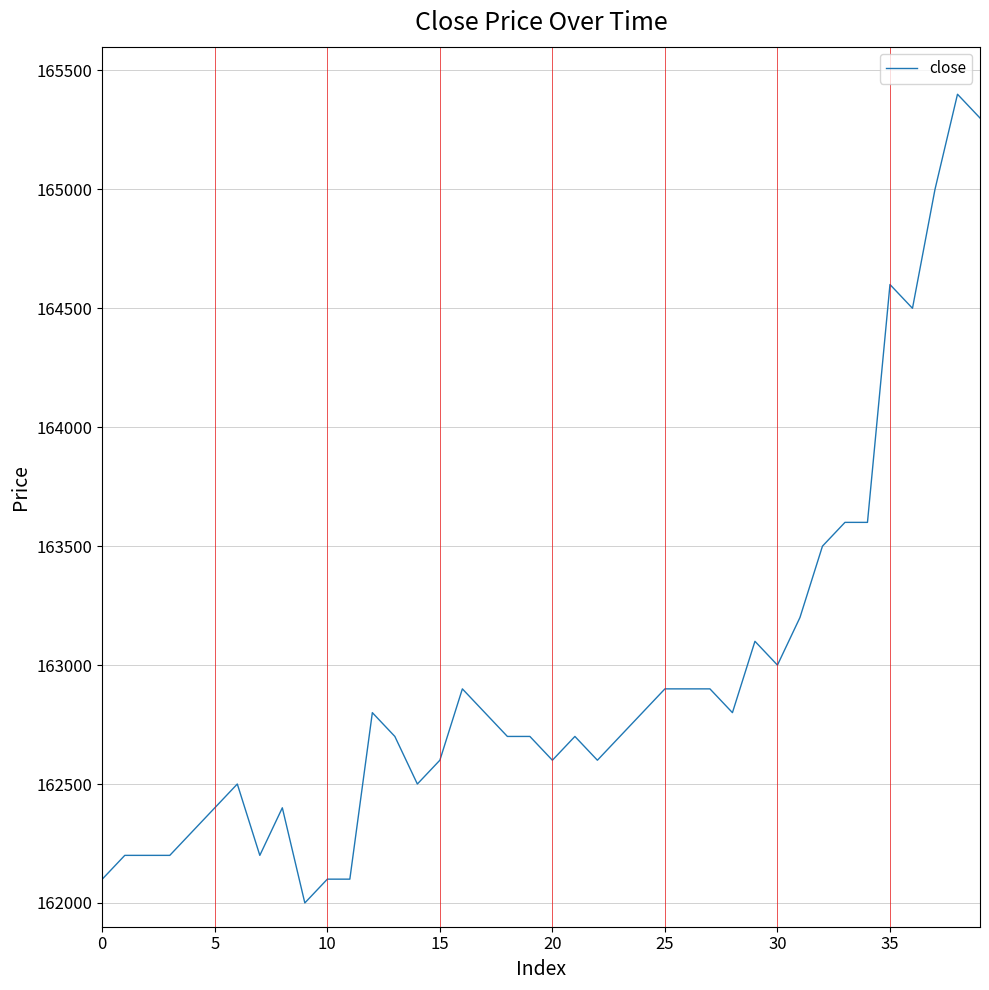

What is the difference between the maximum and minimum values?

3400